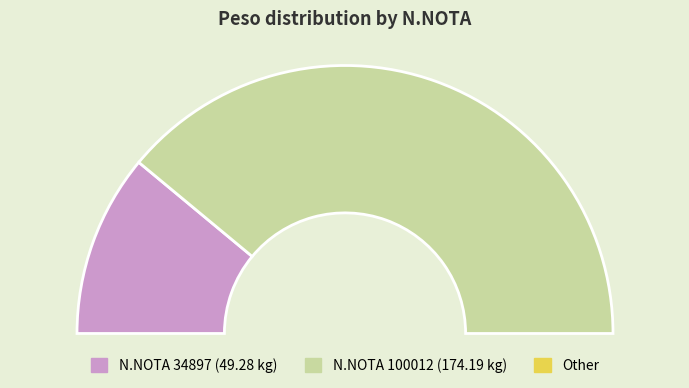

How many segments does this pie chart have?

2